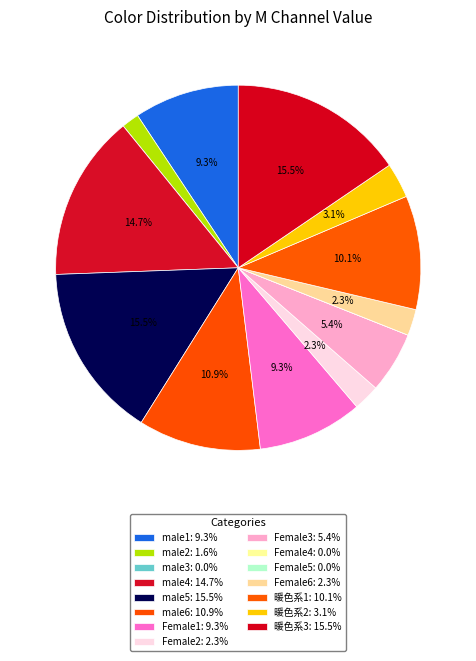

To the nearest percent, what is the average slice percentage?

7%